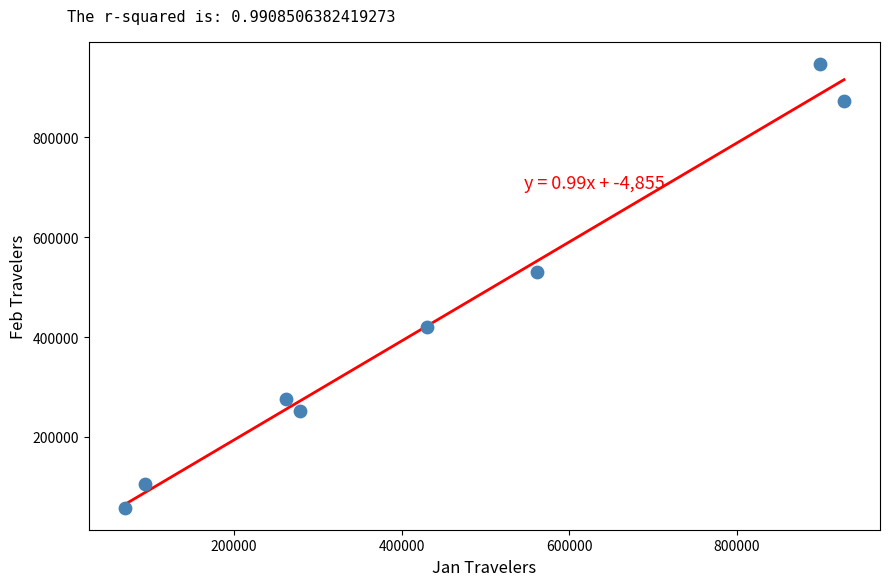

What is the average Y value?

432362